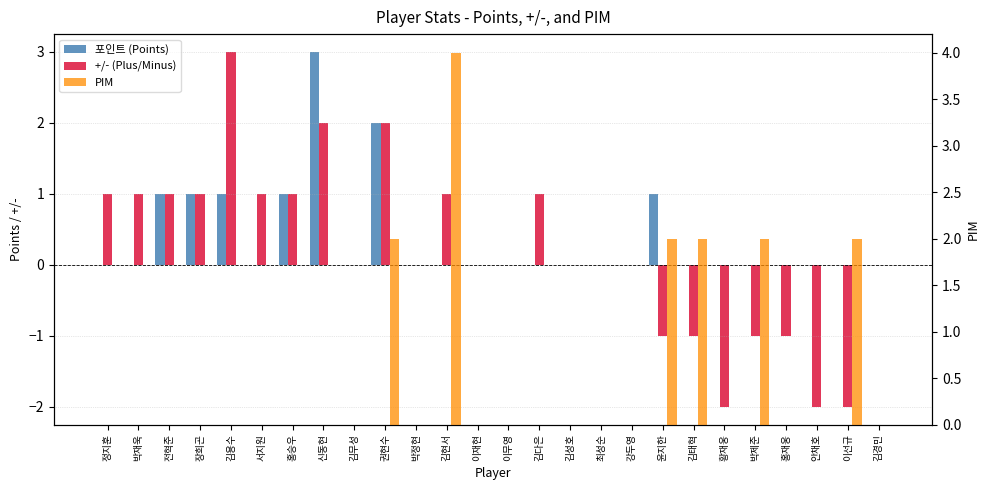

What is the highest value of the 포인트 (Points) series?

3